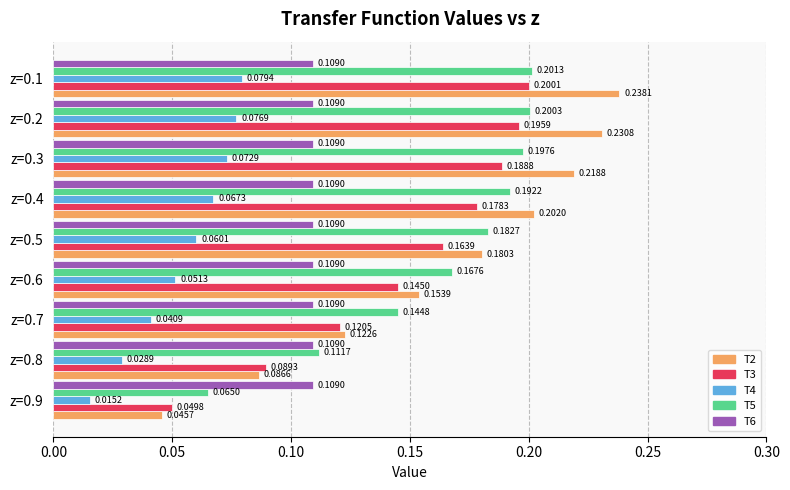

Which series has the largest range (max minus min)?

T2